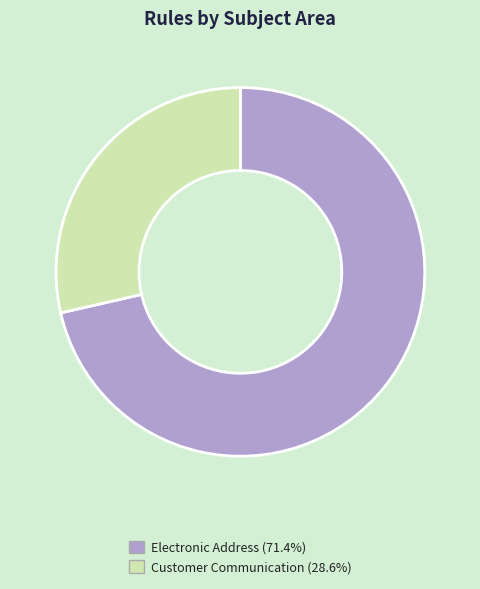

Combined, do Customer Communication (28.6%) and Electronic Address (71.4%) account for over 50%?

Yes